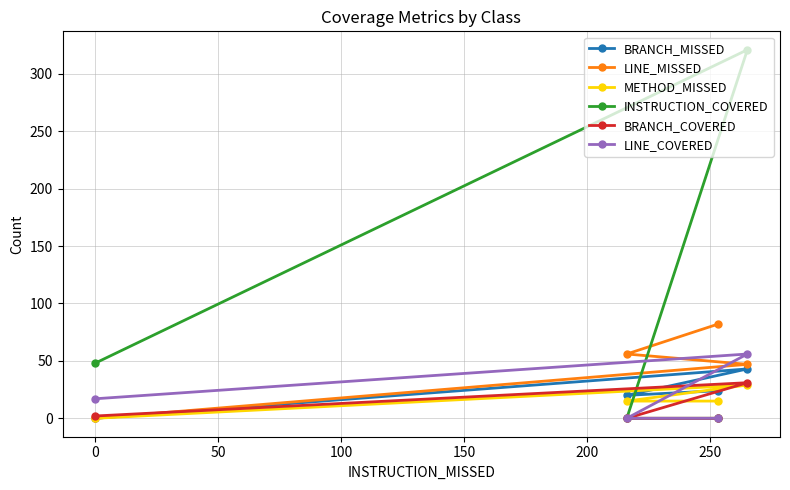

What is the highest value of the METHOD_MISSED series?

29